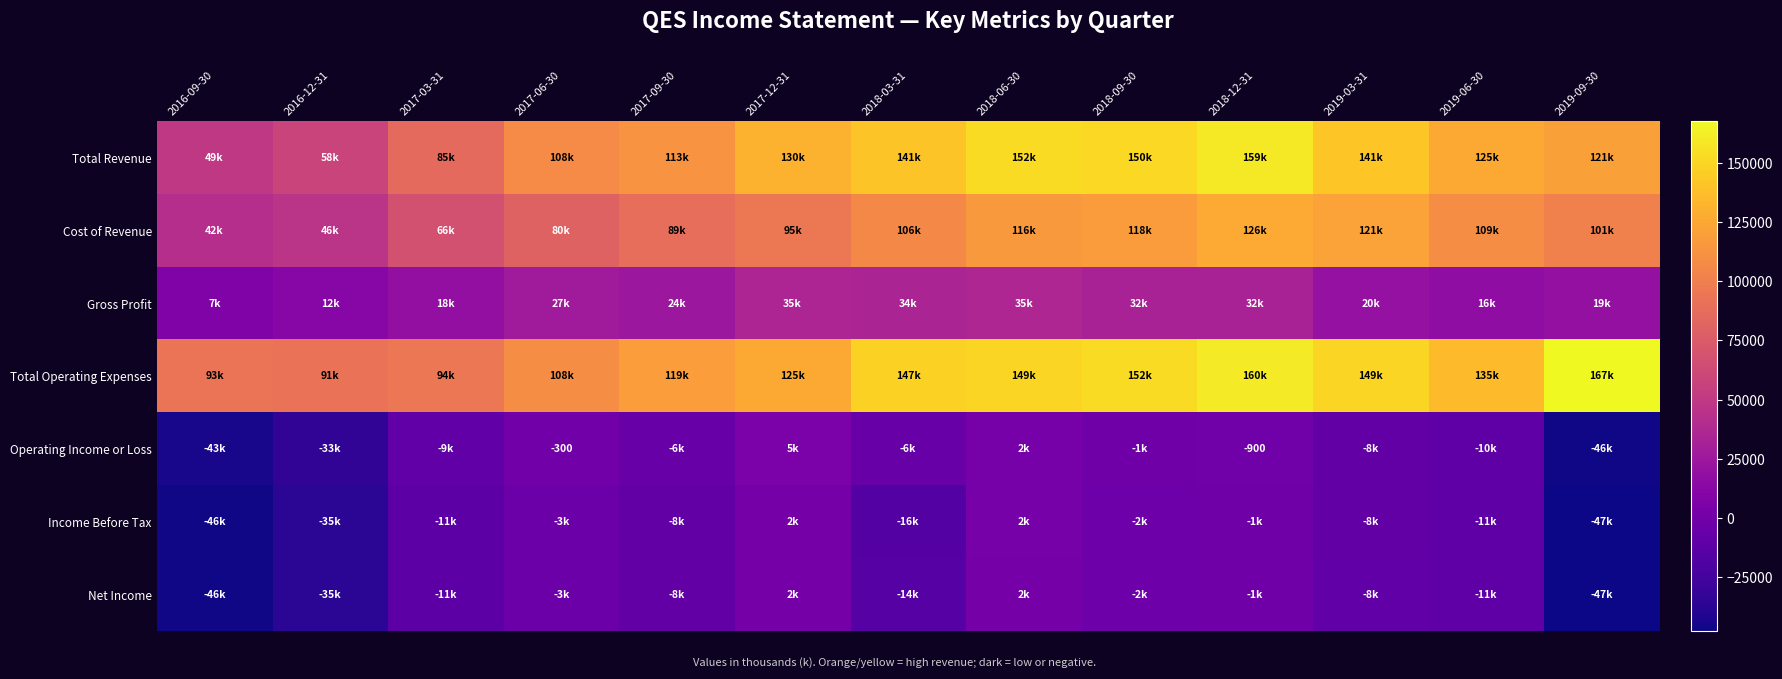

How many distinct data groups are displayed?

7